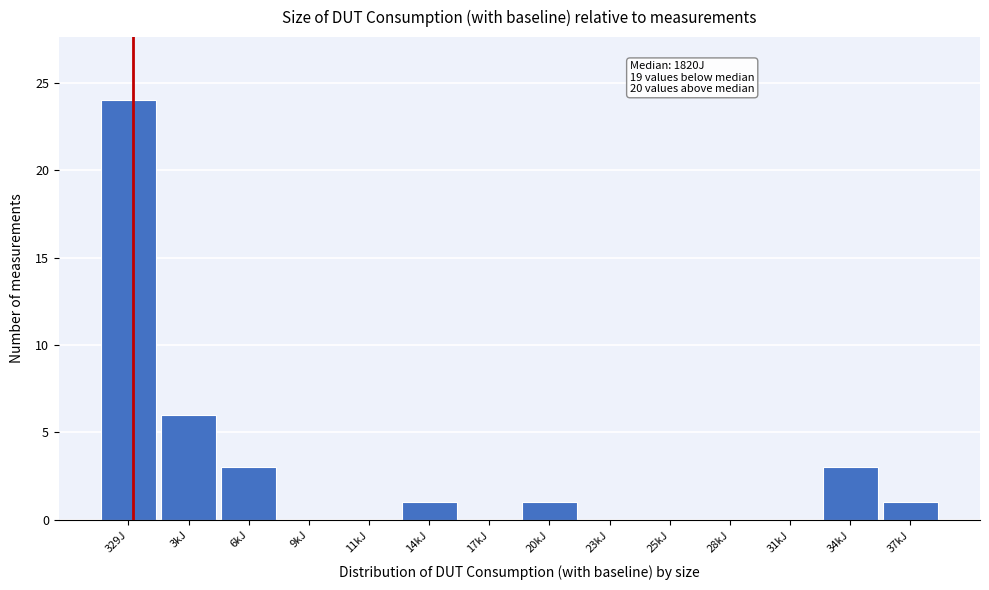

Reading left to right, extract all data points from this chart.

329J=24	3kJ=6	6kJ=3	9kJ=0	11kJ=0	14kJ=1	17kJ=0	20kJ=1	23kJ=0	25kJ=0	28kJ=0	31kJ=0	34kJ=3	37kJ=1